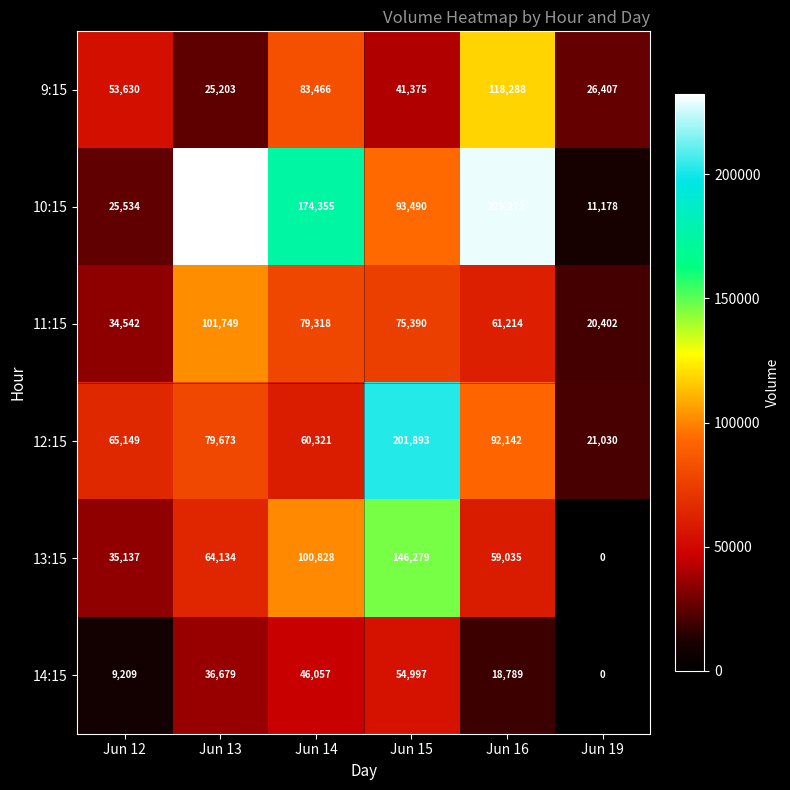

What is the approximate value of 13:15 at Jun 14?

100828